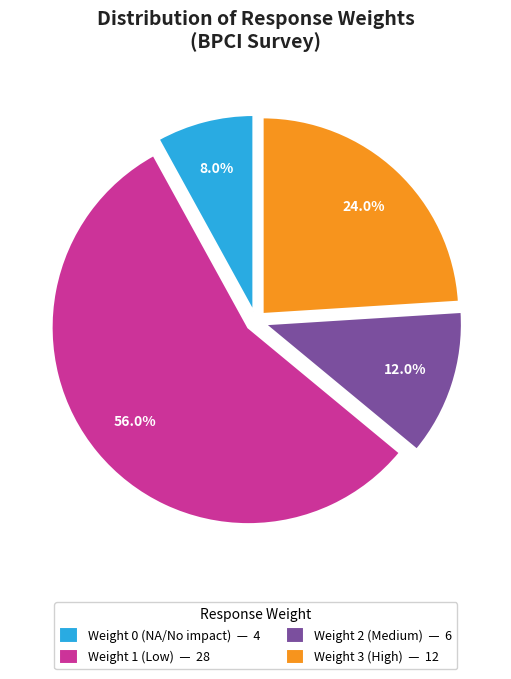

Rank the categories by value from lowest to highest.

Weight 0, Weight 2, Weight 3, Weight 1